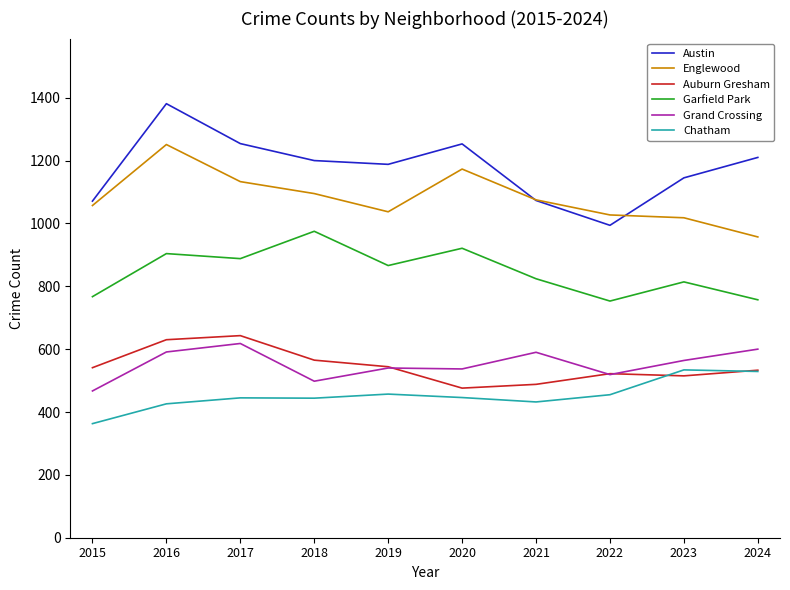

What is the total value across all series at 2020?

4806